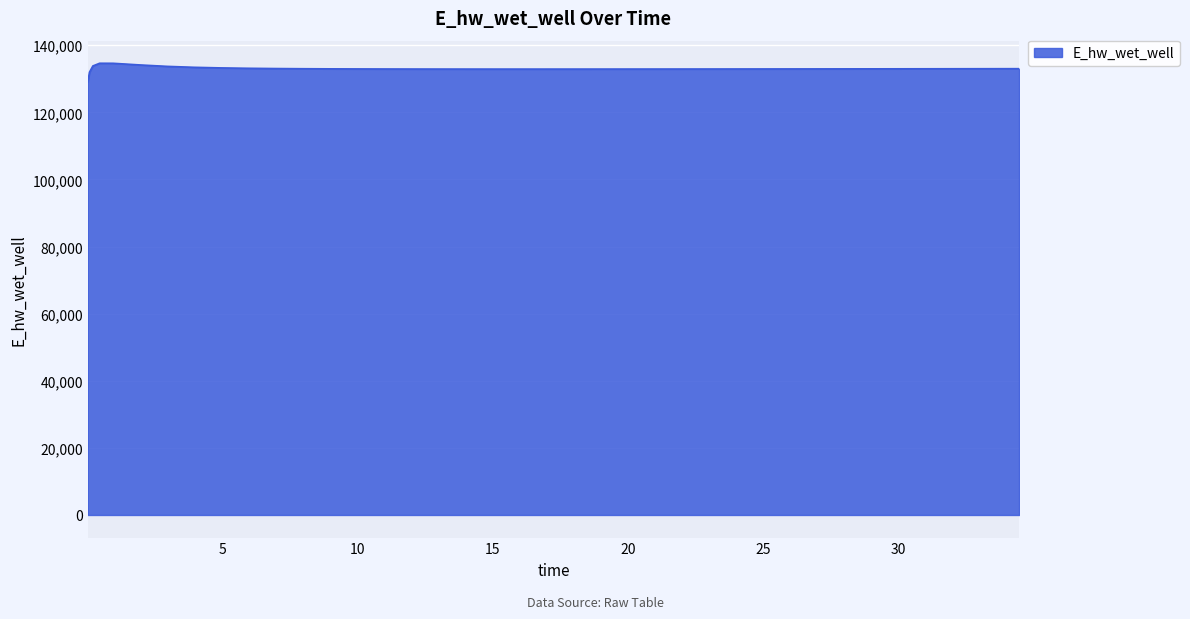

What is the smallest value displayed?

129070.7